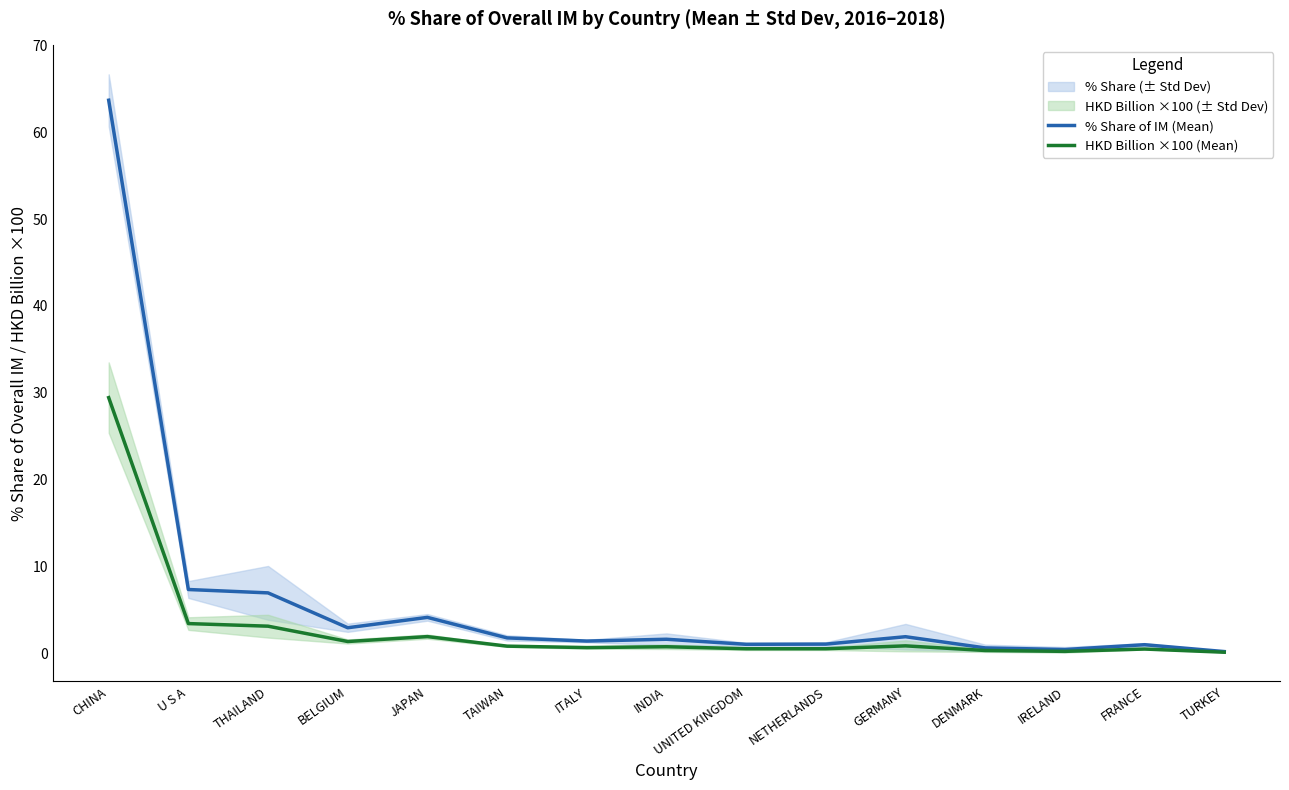

What are all the series names shown in the legend?

% Share of IM (Mean), HKD Billion ×100 (Mean)